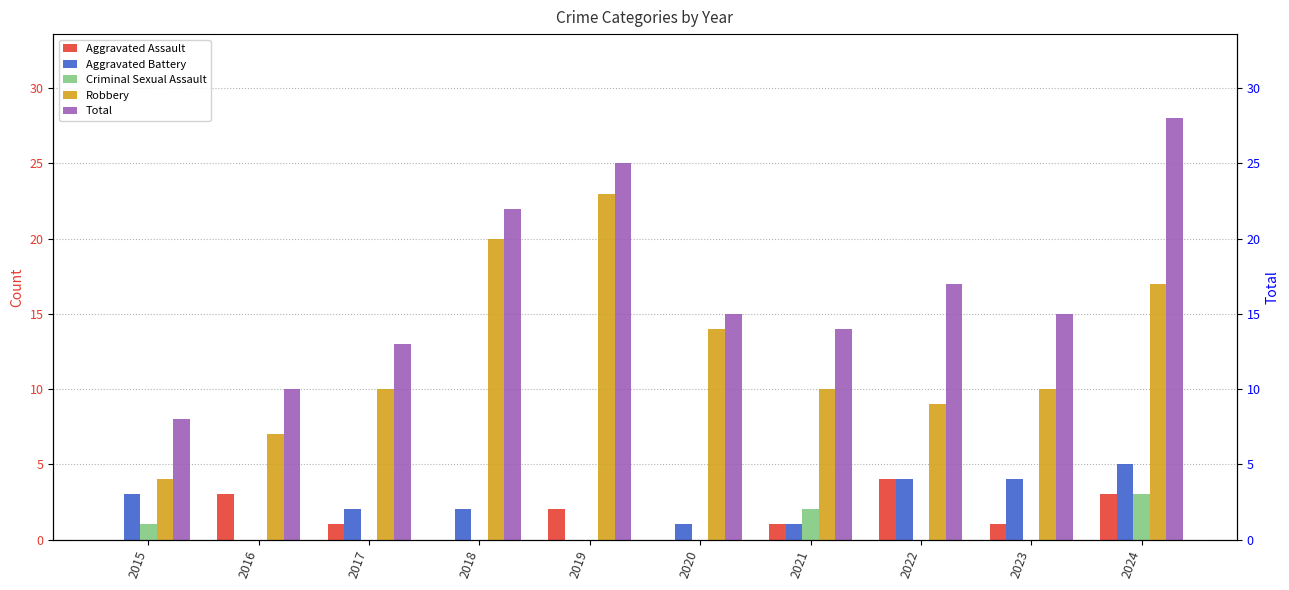

Which category has the highest value in the Total series?

2024